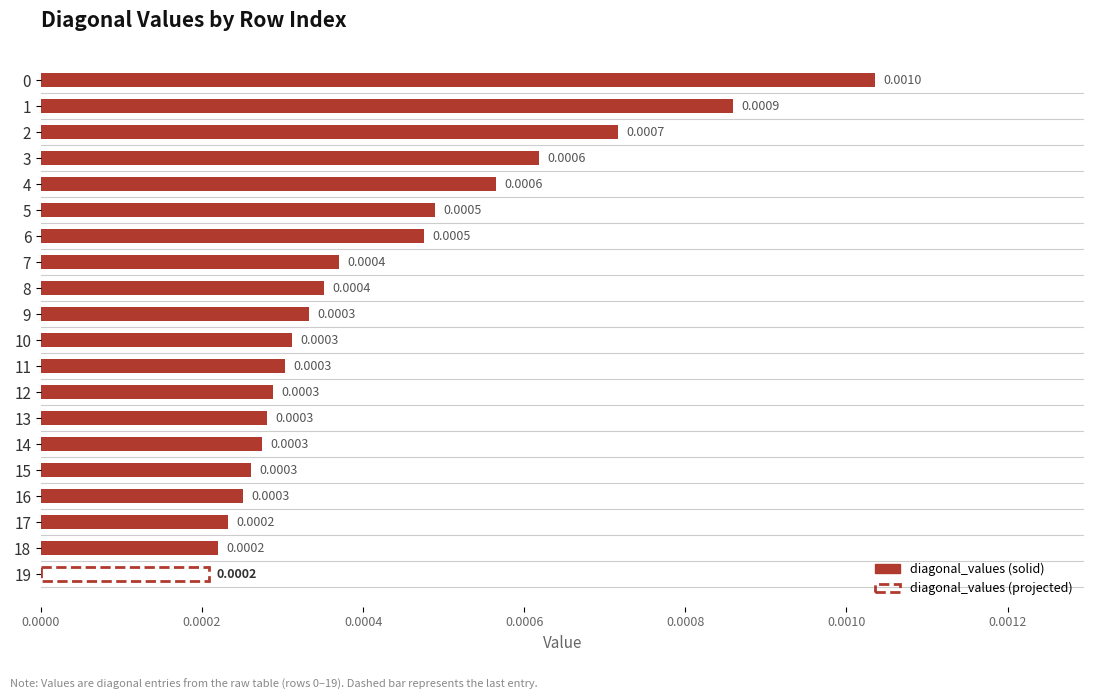

Which has a higher value, 10 or 14?

10